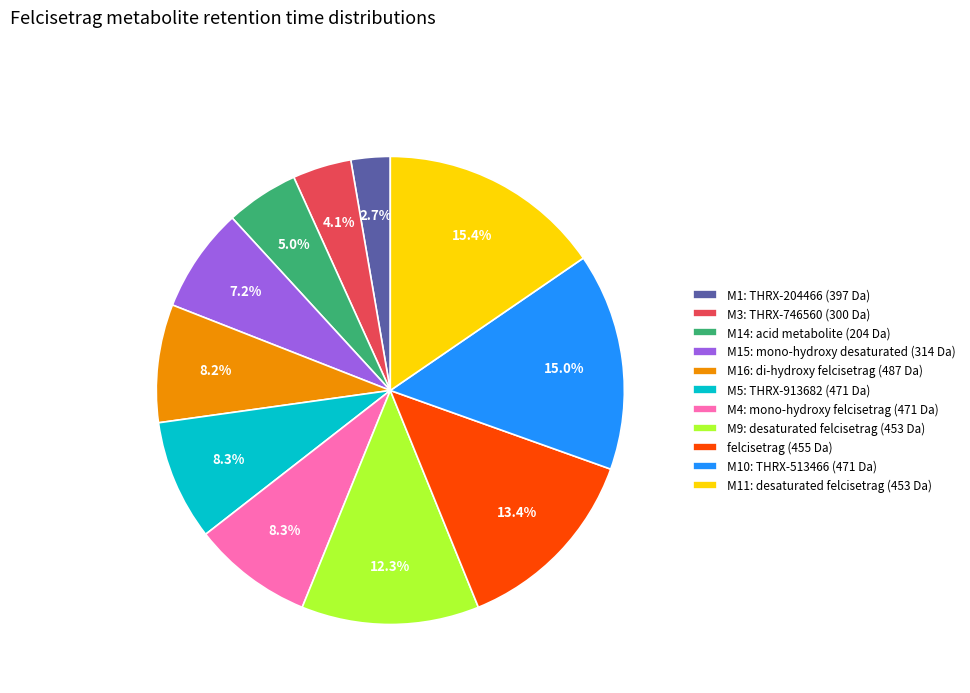

The M11: desaturated felcisetrag (453 Da) slice represents 3% of the pie. True or false?

False